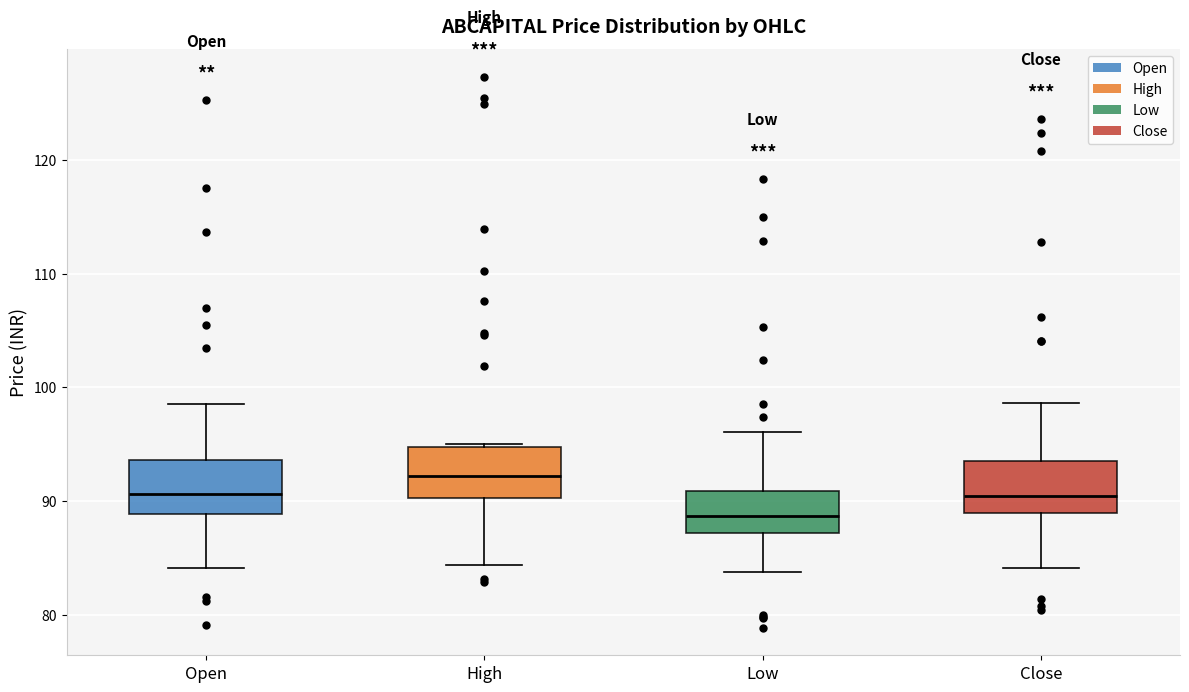

Reading left to right, transcribe this box plot: for each box, give where its median line is, the range the box spans, and where its two whiskers end, as read against the y-axis. The values are not printed on the chart, so give them approximately, as read against the axis.

Open: median 91, box 89 to 94, whiskers 84 to 99
High: median 92, box 90 to 95, whiskers 84 to 95
Low: median 89, box 87 to 91, whiskers 84 to 96
Close: median 90, box 89 to 94, whiskers 84 to 99